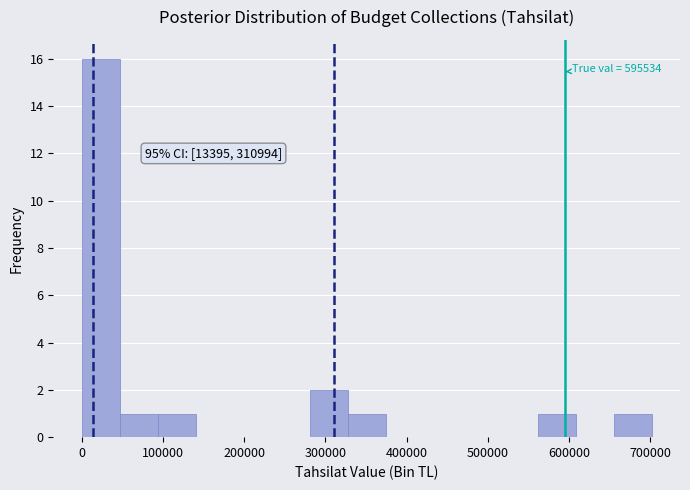

Over which range of the x-axis is the bar tallest?

0 to 50000